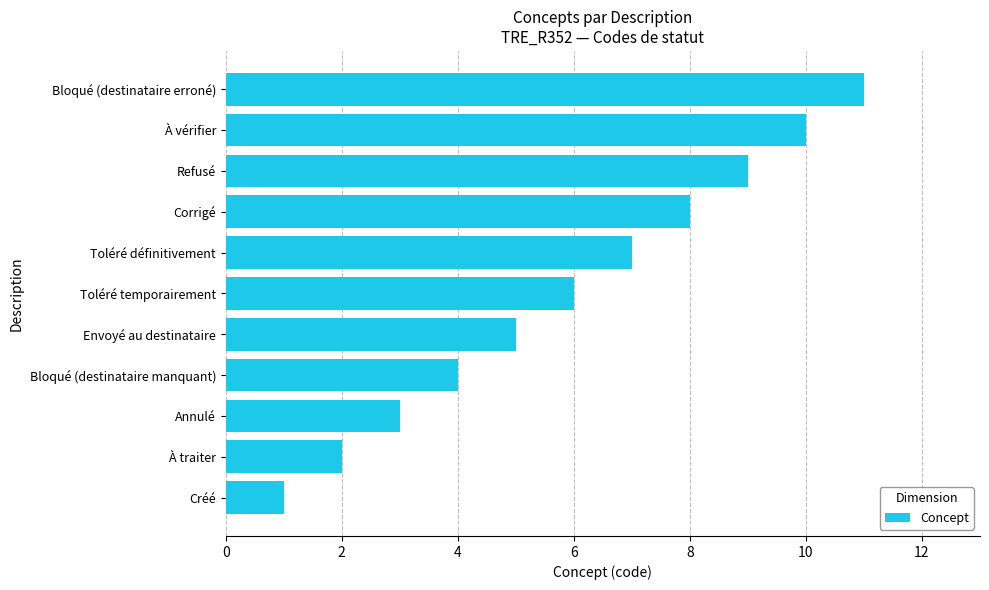

Rank the categories by value from lowest to highest.

Créé, À traiter, Annulé, Bloqué (destinataire manquant), Envoyé au destinataire, Toléré temporairement, Toléré définitivement, Corrigé, Refusé, À vérifier, Bloqué (destinataire erroné)